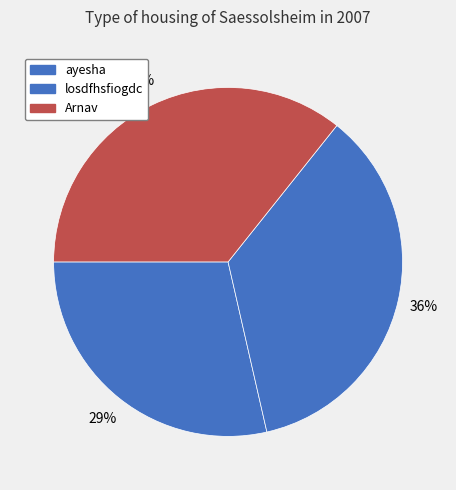

What is the largest slice in the pie chart?

losdfhsfiogdc